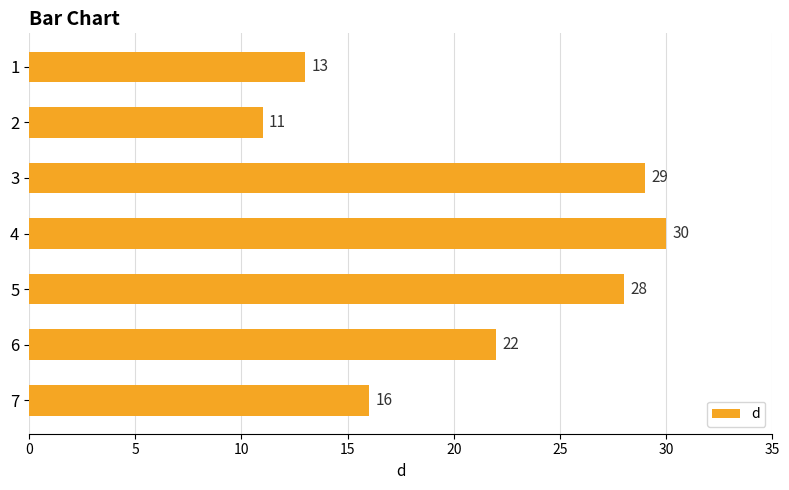

List the labels in order of value, smallest first.

2, 1, 7, 6, 5, 3, 4